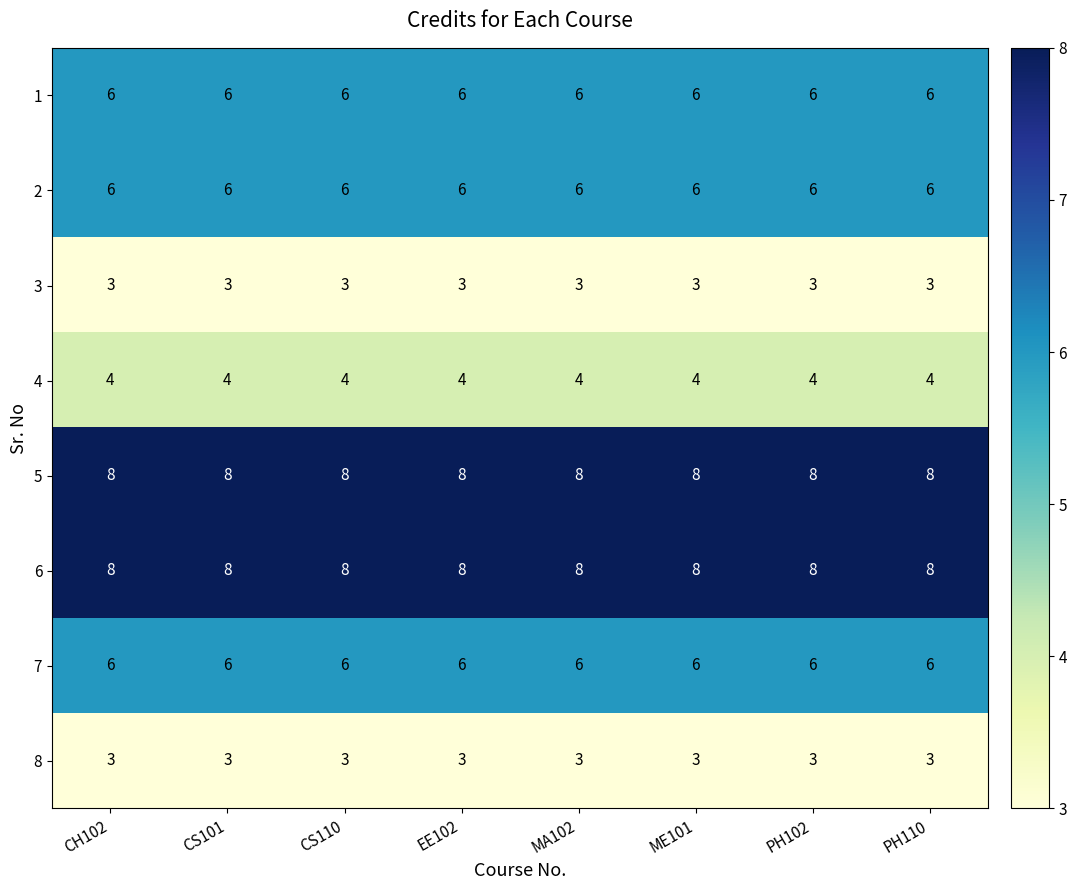

What is the sum of all 4 values?

32